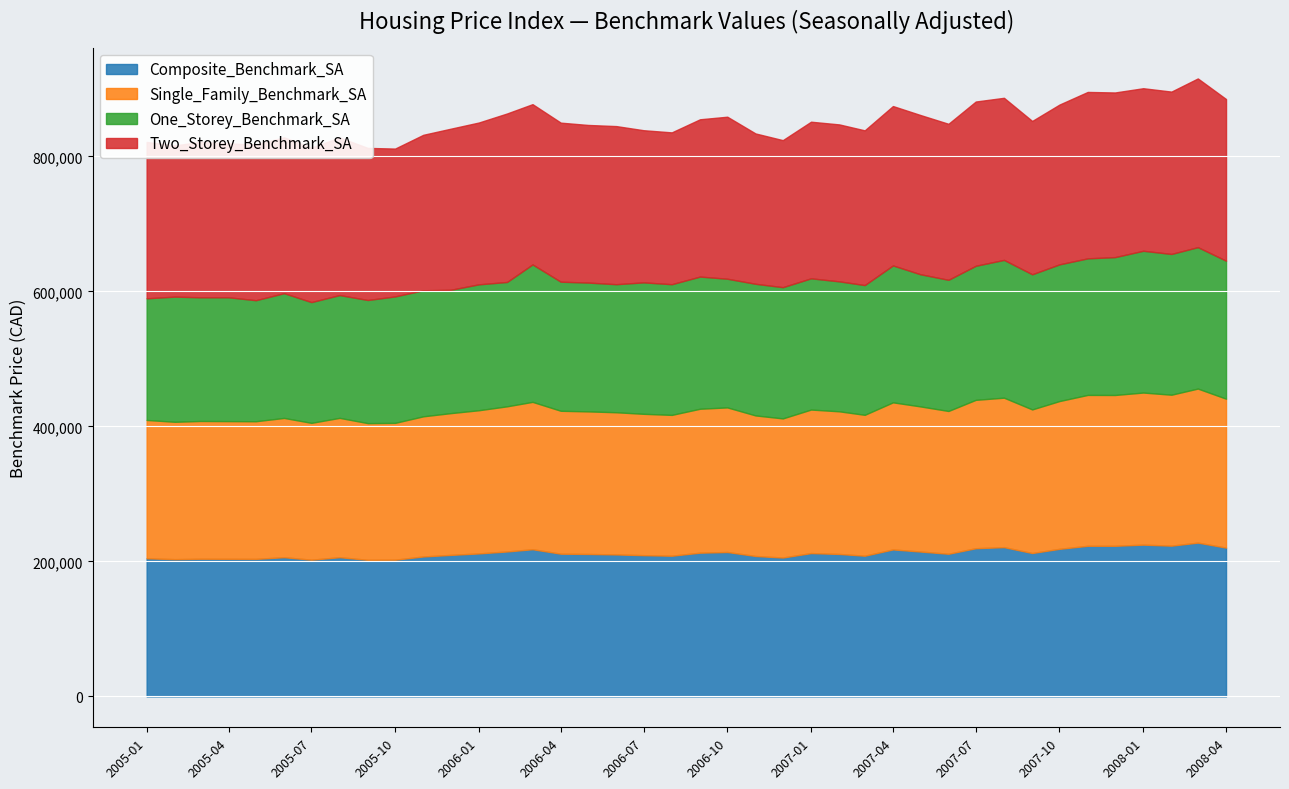

What is the maximum value for Composite_Benchmark_SA?

227800